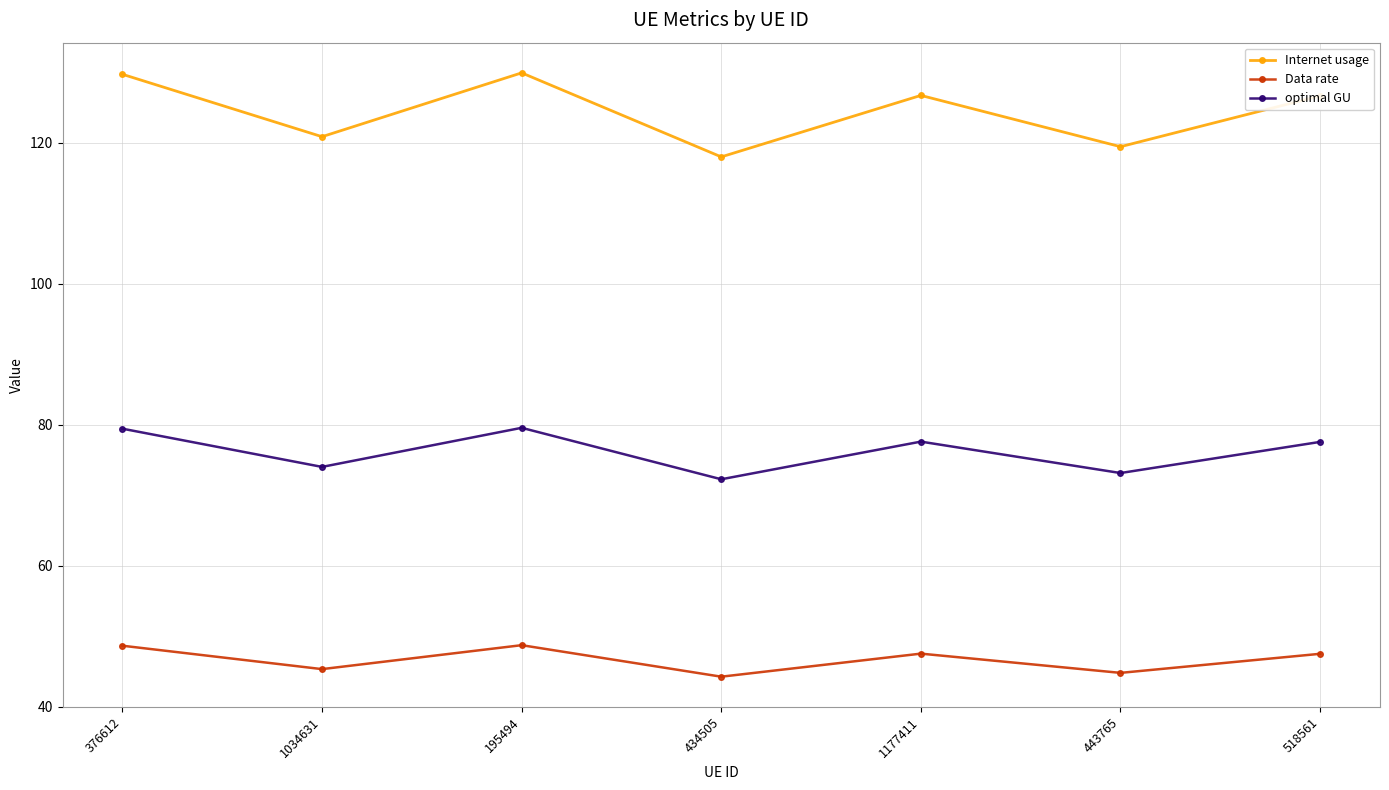

Rank the series by their maximum value, from lowest to highest.

Data rate, optimal GU, Internet usage